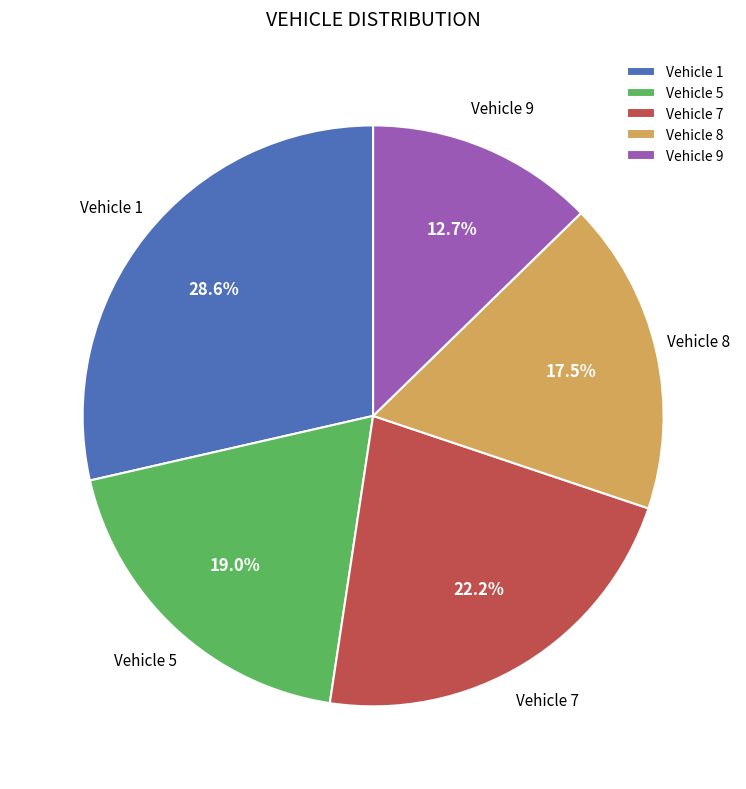

Do Vehicle 7 and Vehicle 5 together represent more than half of the pie?

No